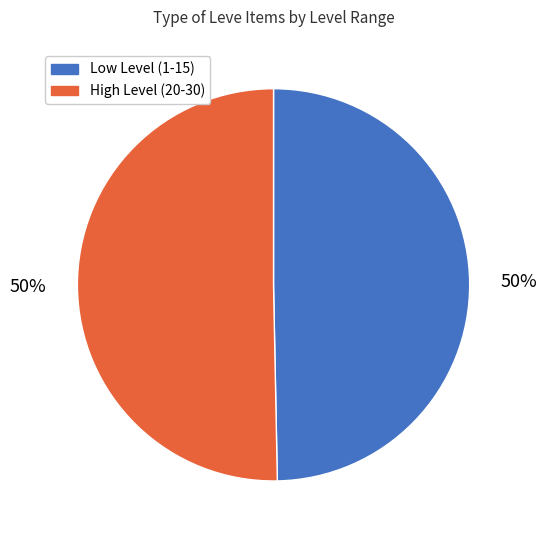

To the nearest percent, what is the average slice percentage?

50%